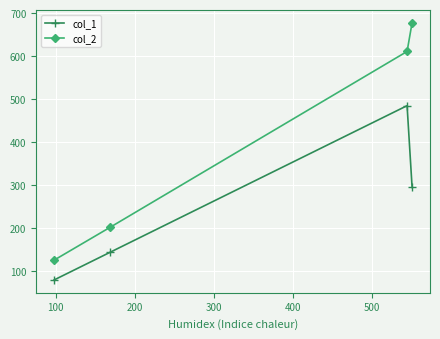

What is the difference between the maximum and minimum values in the col_2 series?

552